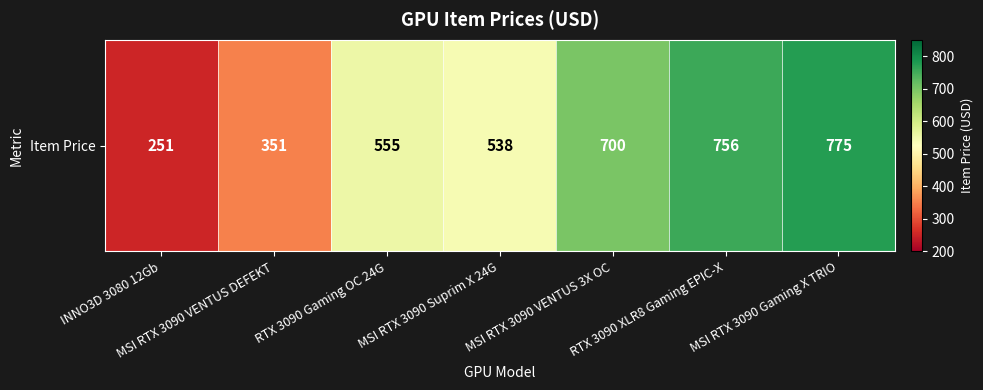

Approximately how many times larger is the value at MSI RTX 3090 Suprim X 24G compared to RTX 3090 XLR8 Gaming EPIC-X?

0.7